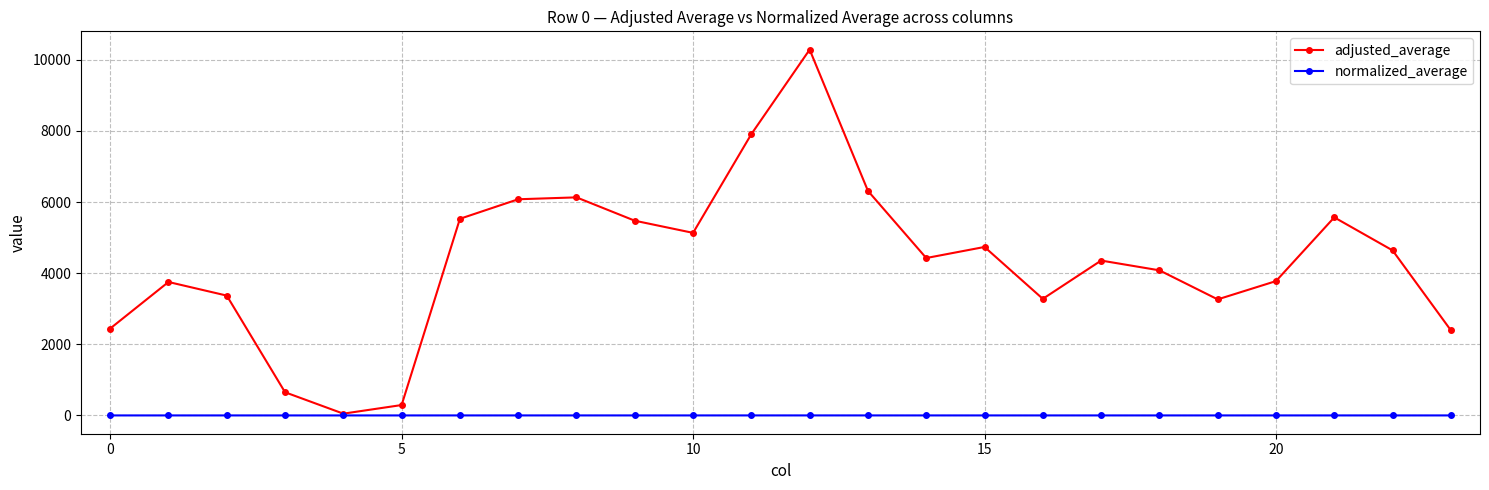

How many interior local valleys does the adjusted_average series have?

5